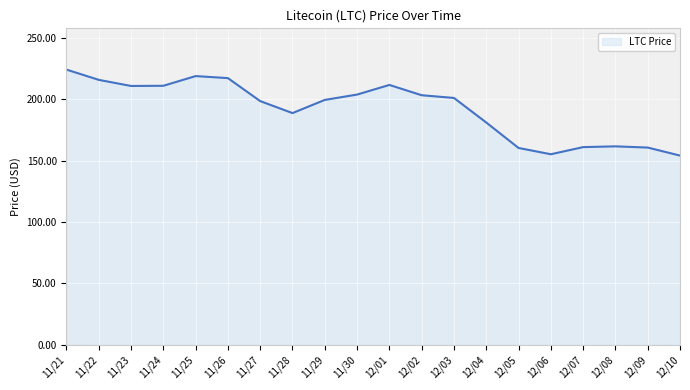

What is the sum of all values?

3837.3